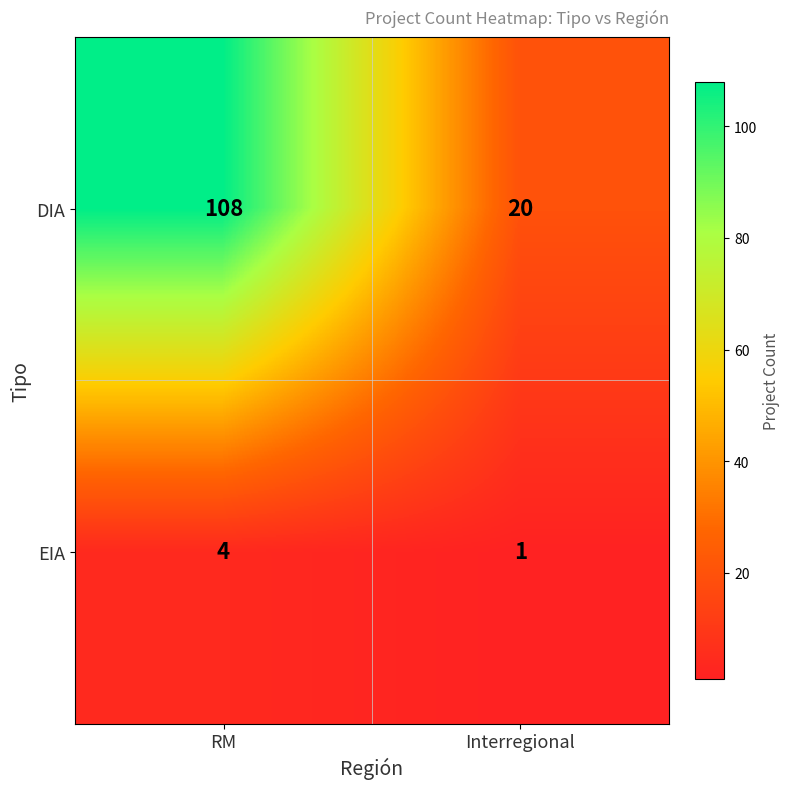

Which series has the largest range (max minus min)?

DIA